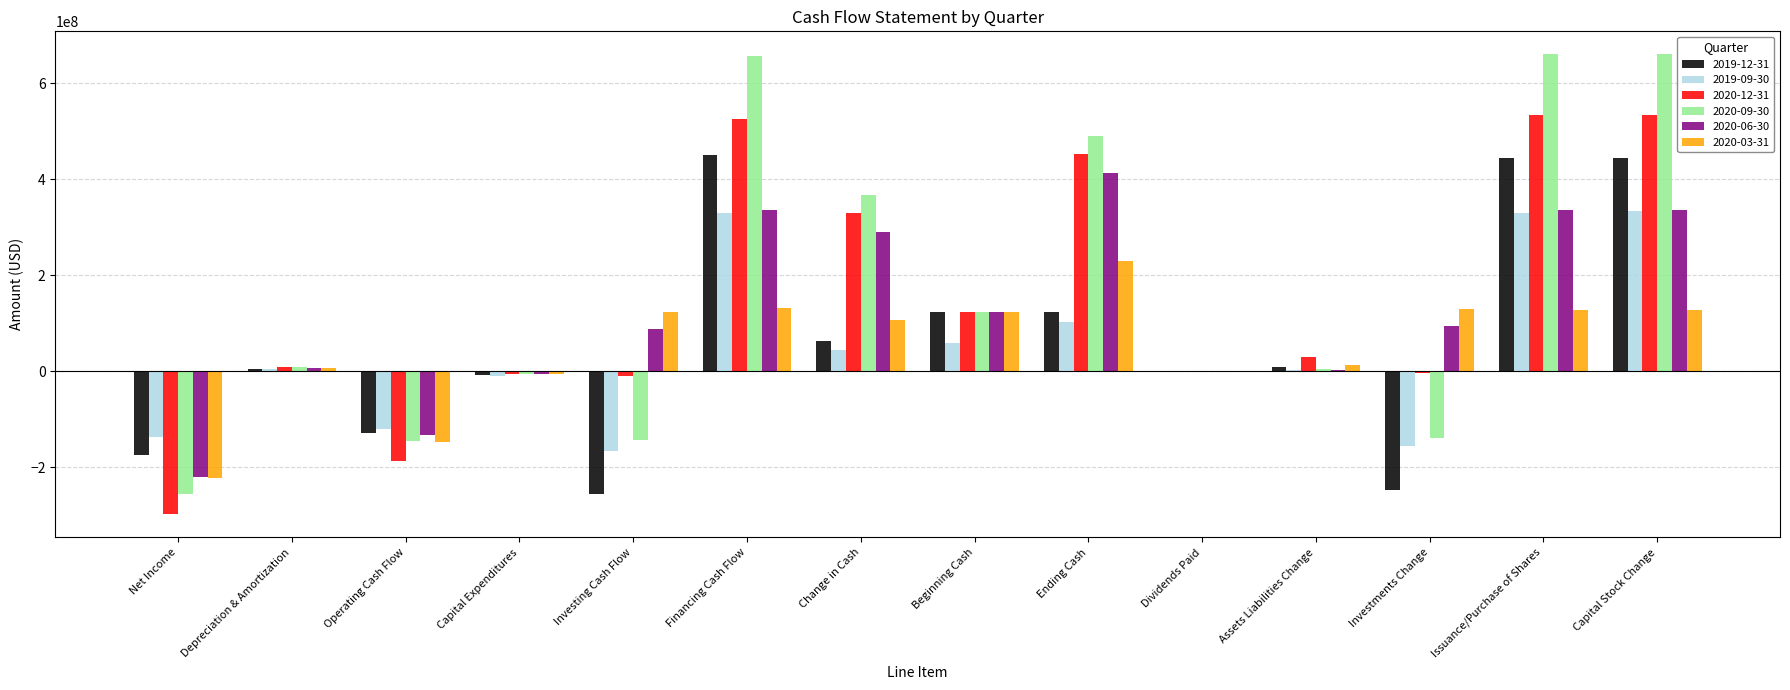

What is the greatest value displayed?

659927000